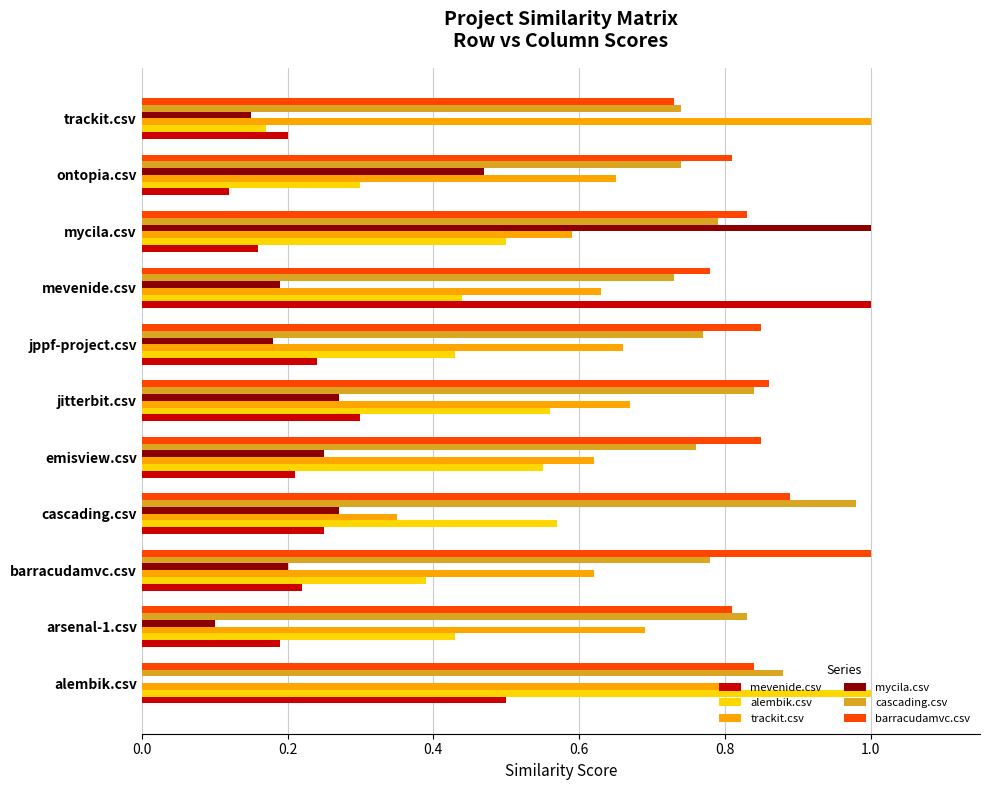

What is the total value across all series at ontopia.csv?

3.1